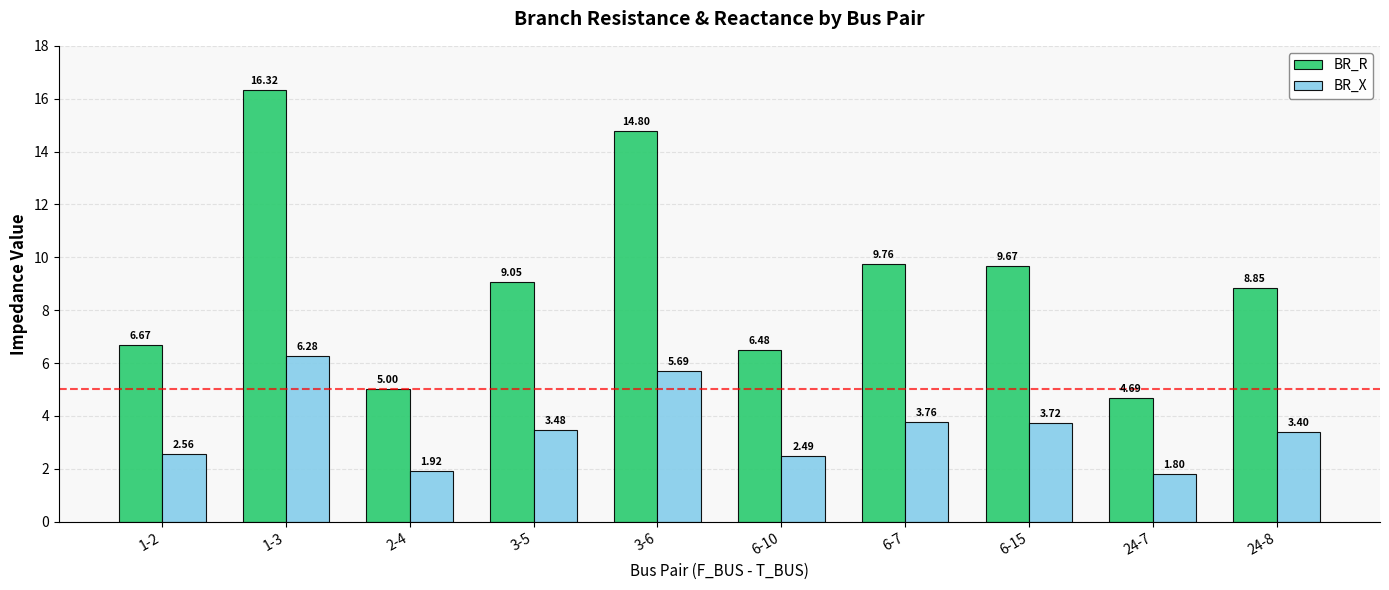

Which label corresponds to the smallest value in the chart?

24-7